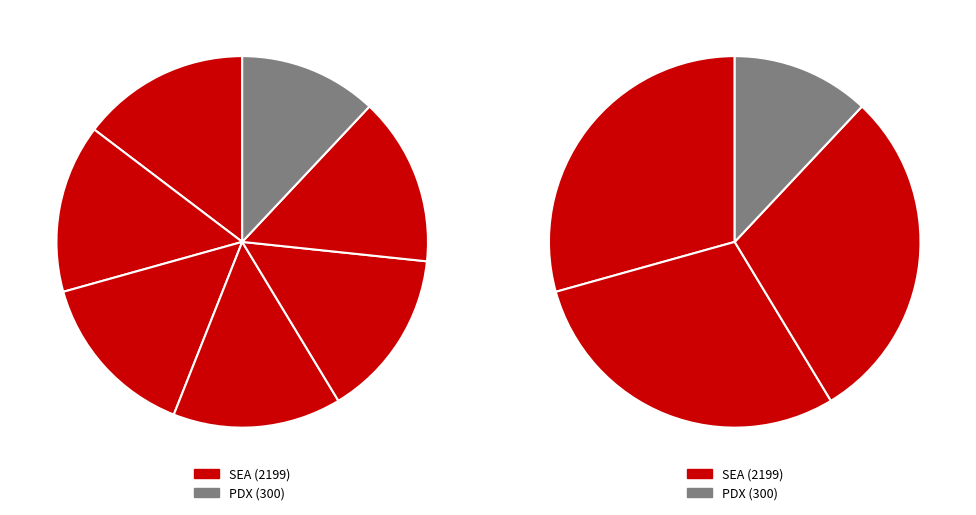

True or false: PDX accounts for 12% of the total.

True